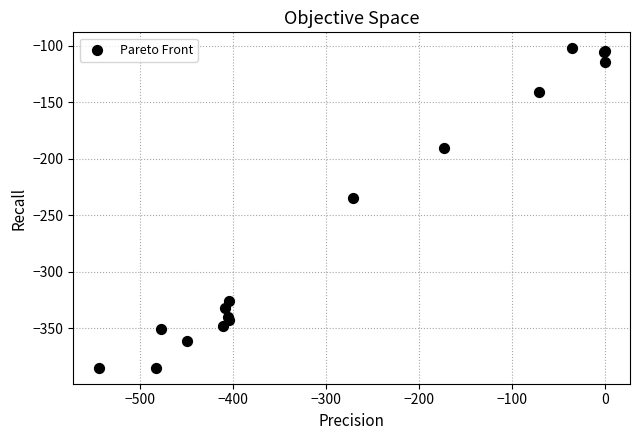

What Y value in the scatter plot is closest to -243?

-234.9